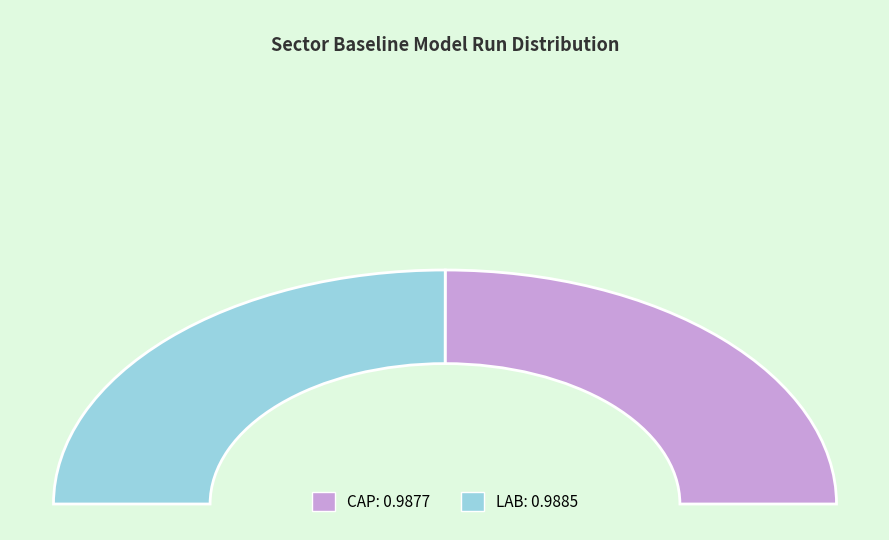

Between LAB and CAP, which is larger?

LAB